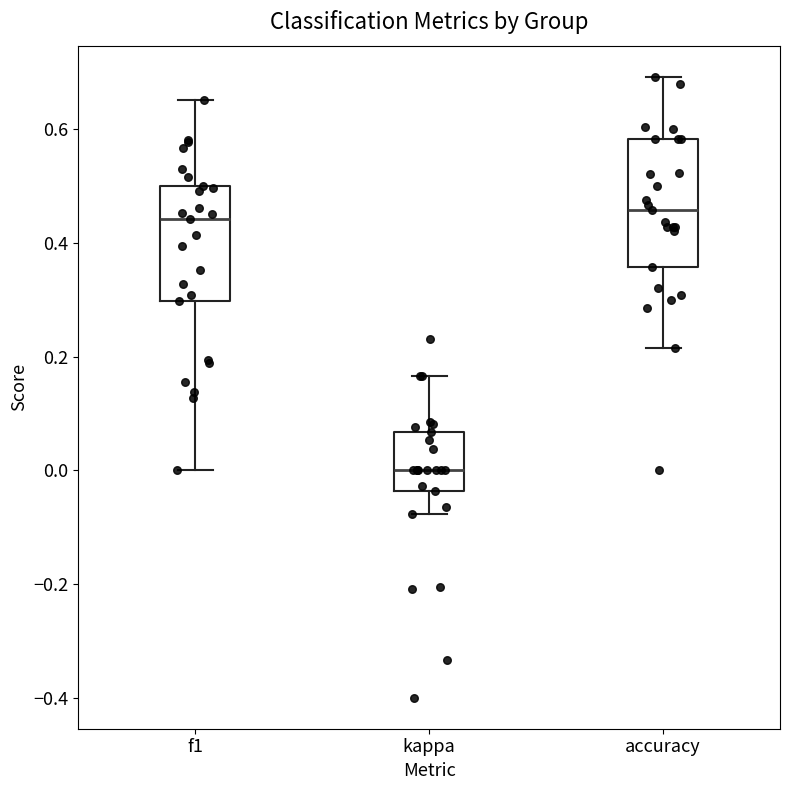

Reading left to right, transcribe this box plot: for each box, give where its median line is, the range the box spans, and where its two whiskers end, as read against the y-axis. The values are not printed on the chart, so give them approximately, as read against the axis.

f1: median 0.44, box 0.30 to 0.50, whiskers 0.00 to 0.66
kappa: median 0.00, box -0.04 to 0.06, whiskers -0.08 to 0.16
accuracy: median 0.46, box 0.36 to 0.58, whiskers 0.22 to 0.70